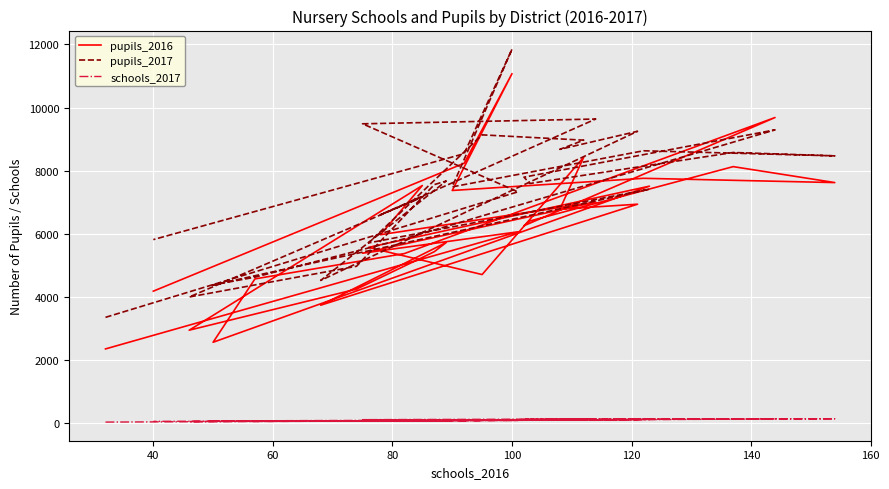

How many lines are shown in the chart?

3